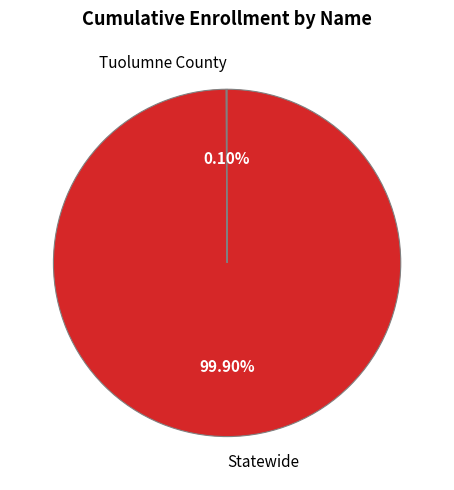

Does Statewide represent more than half of the total?

Yes